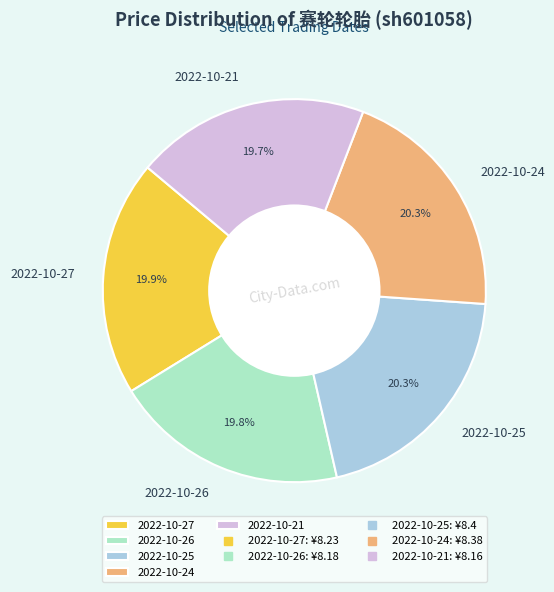

Is 2022-10-27 the majority of the pie?

No